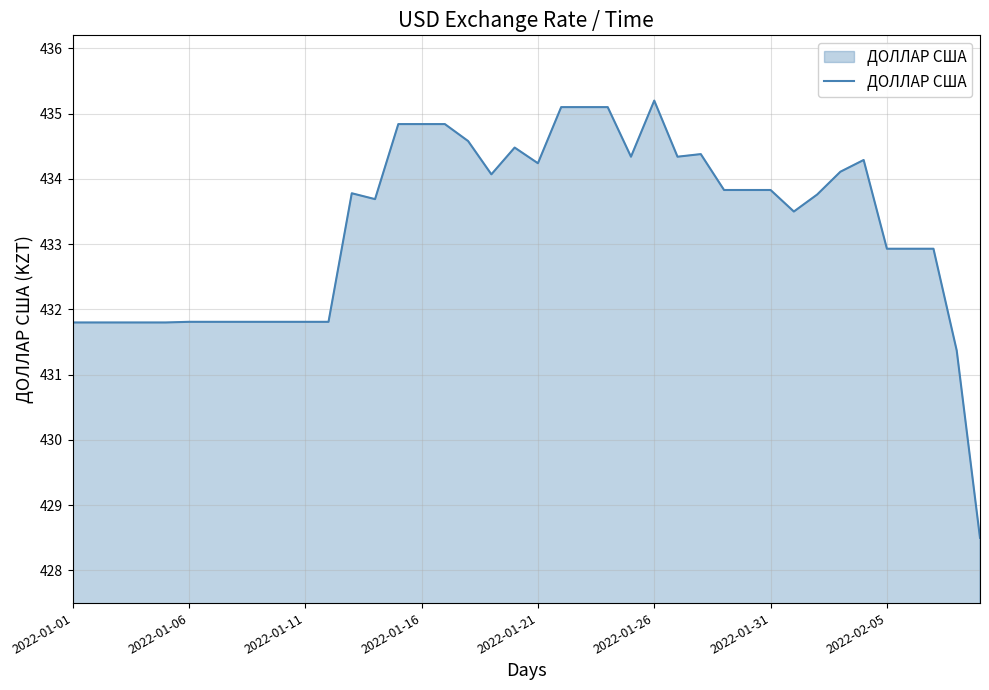

What is the minimum value shown in the chart?

428.5